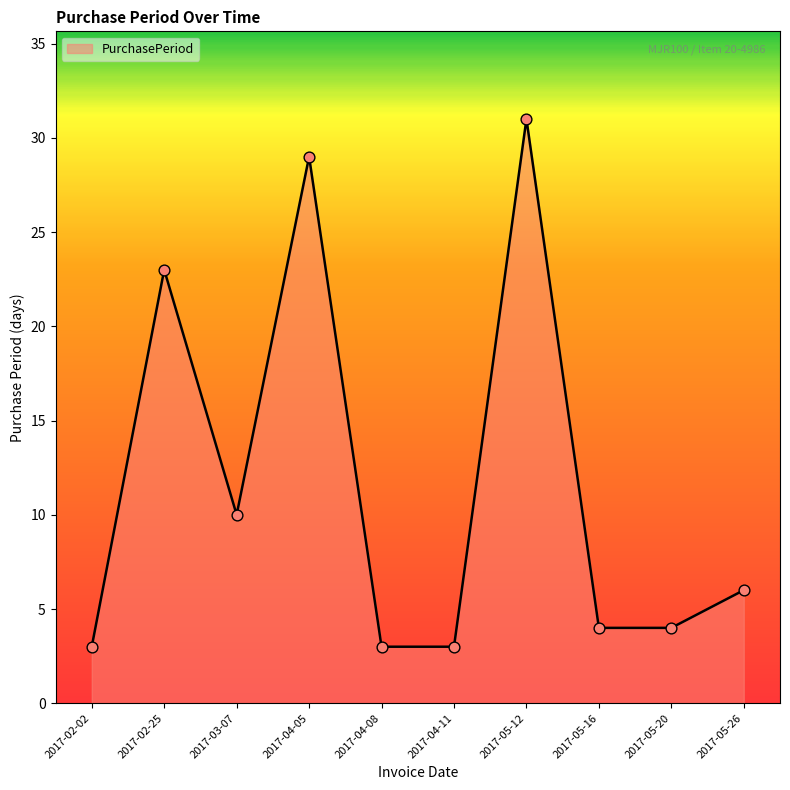

Approximately how many times larger is the value at 2017-03-07 compared to 2017-04-11?

3.3